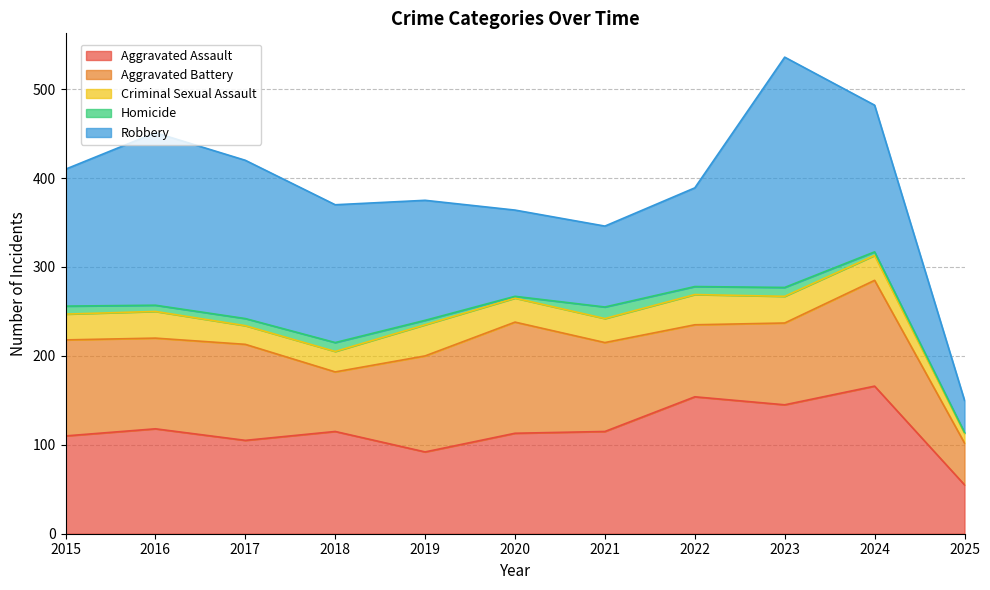

The value of Robbery at 2024 is 77. True or false?

False